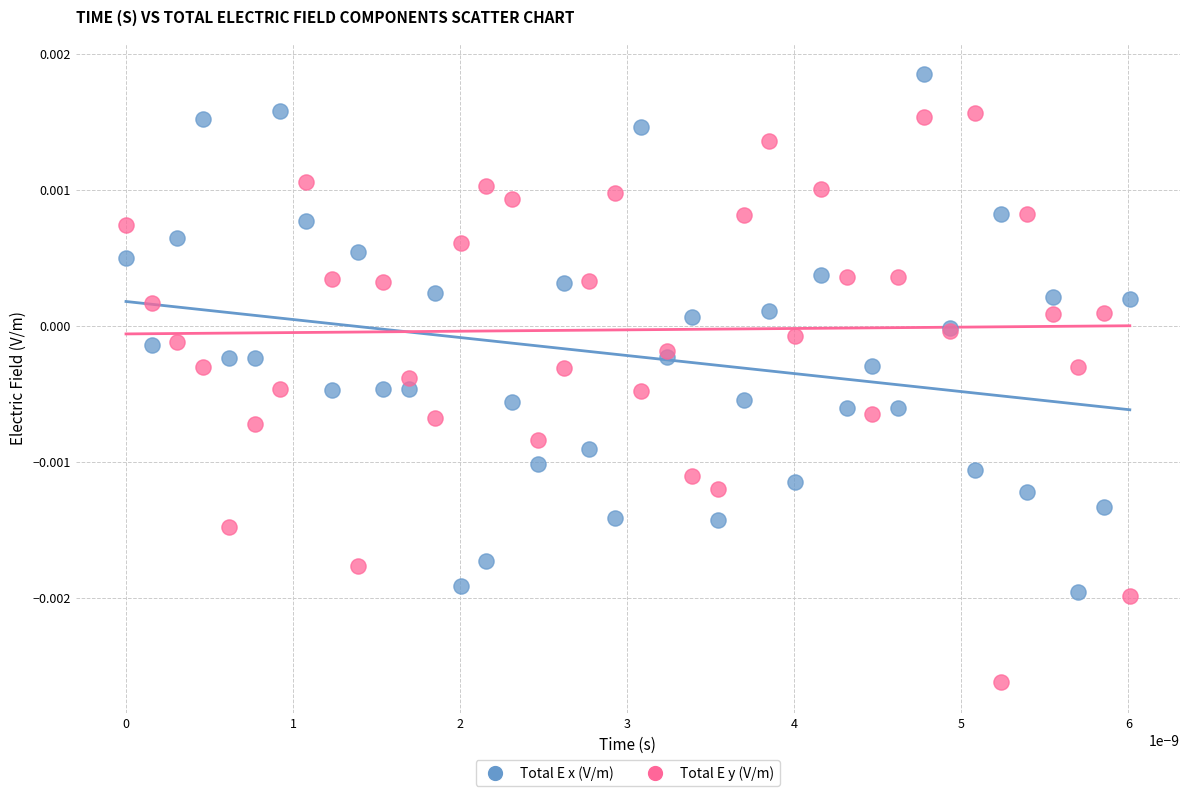

Which series has the widest spread of Y values?

Total E y (V/m)